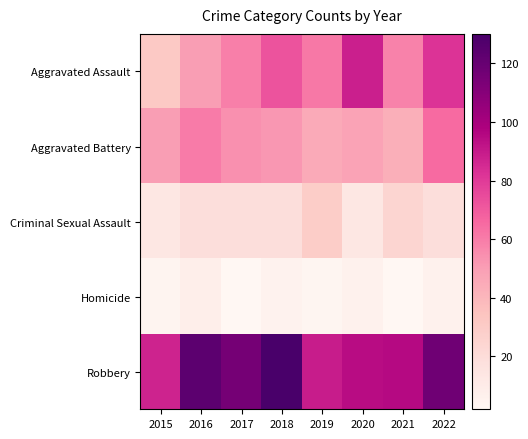

Which has a higher value, 2015 or 2016?

2016